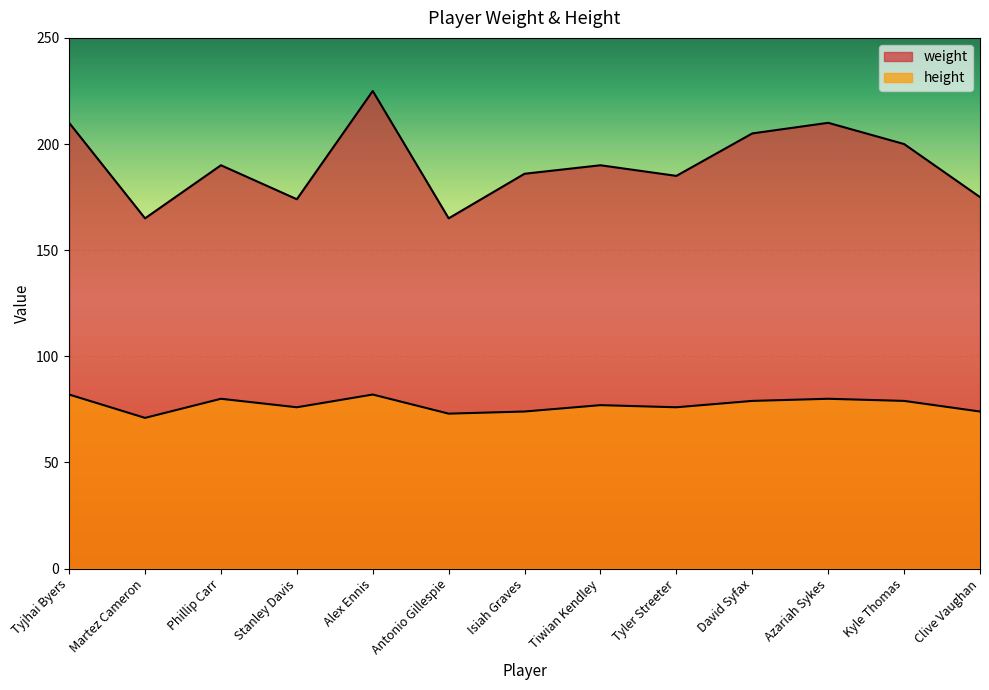

At Martez Cameron, list the series in order from largest to smallest.

weight, height